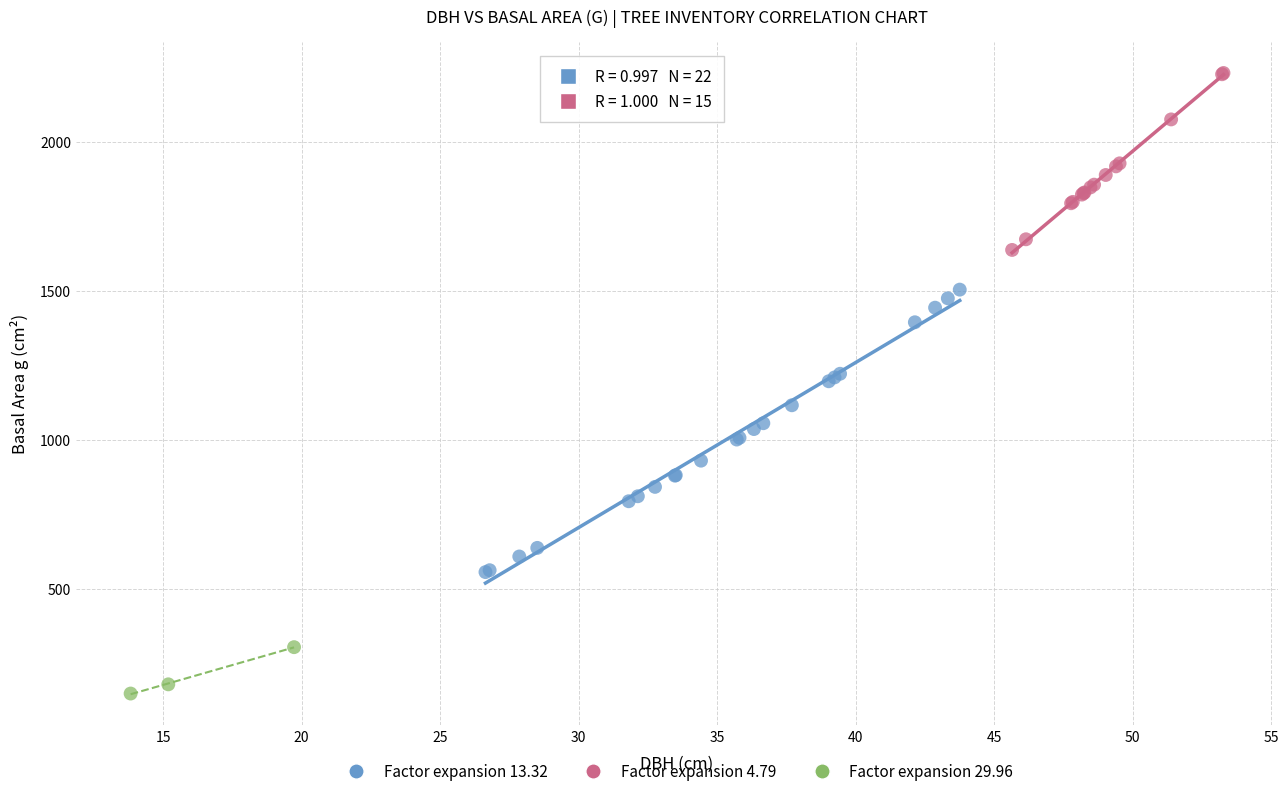

Which series contains the lowest Y value?

Factor expansion 29.96